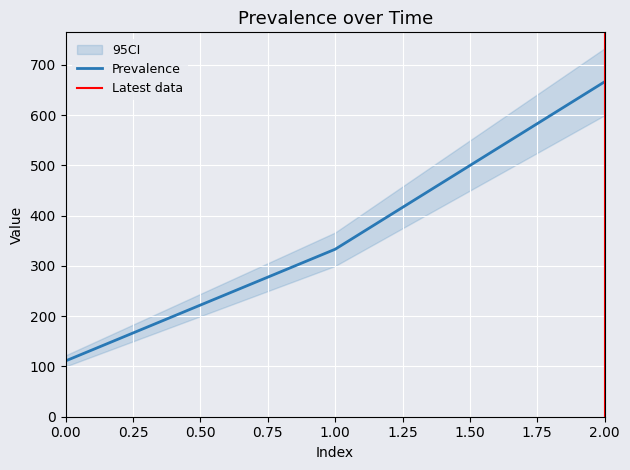

True or false: the data shows 444.9 at 1.

False